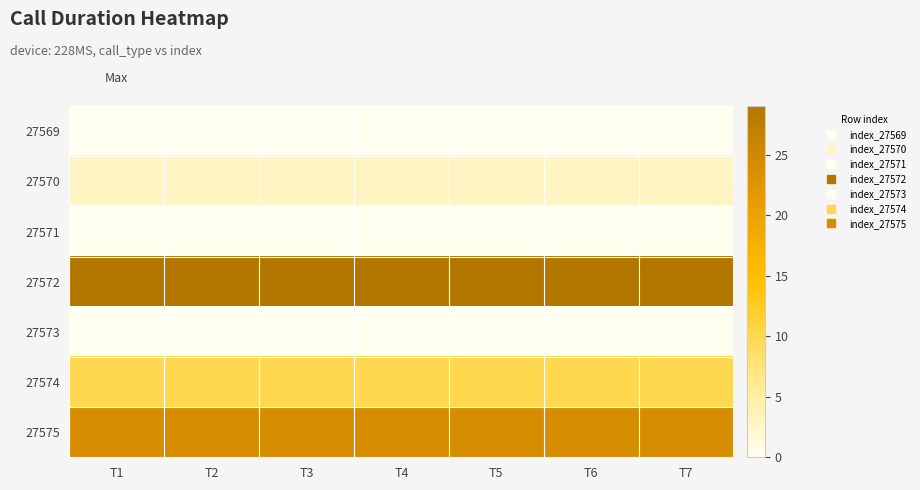

Reading left to right, extract all data points from this chart.

27569: T1=0	T2=0	T3=0	T4=0	T5=0	T6=0	T7=0
27570: T1=3	T2=3	T3=3	T4=3	T5=3	T6=3	T7=3
27571: T1=0	T2=0	T3=0	T4=0	T5=0	T6=0	T7=0
27572: T1=29	T2=29	T3=29	T4=29	T5=29	T6=29	T7=29
27573: T1=0	T2=0	T3=0	T4=0	T5=0	T6=0	T7=0
27574: T1=10	T2=10	T3=10	T4=10	T5=10	T6=10	T7=10
27575: T1=24	T2=24	T3=24	T4=24	T5=24	T6=24	T7=24